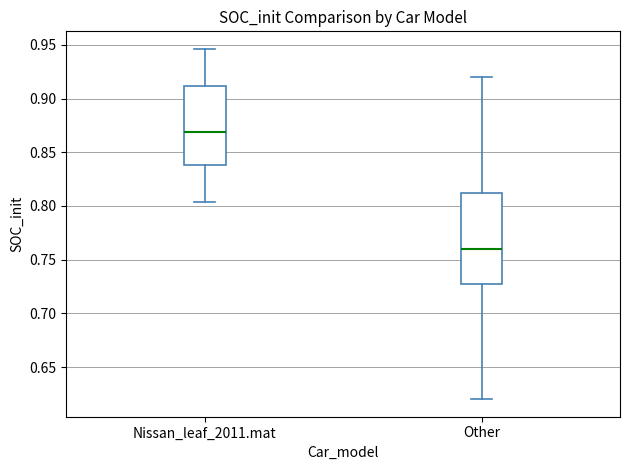

Which box is the tallest, from its lower edge to its upper edge?

Other